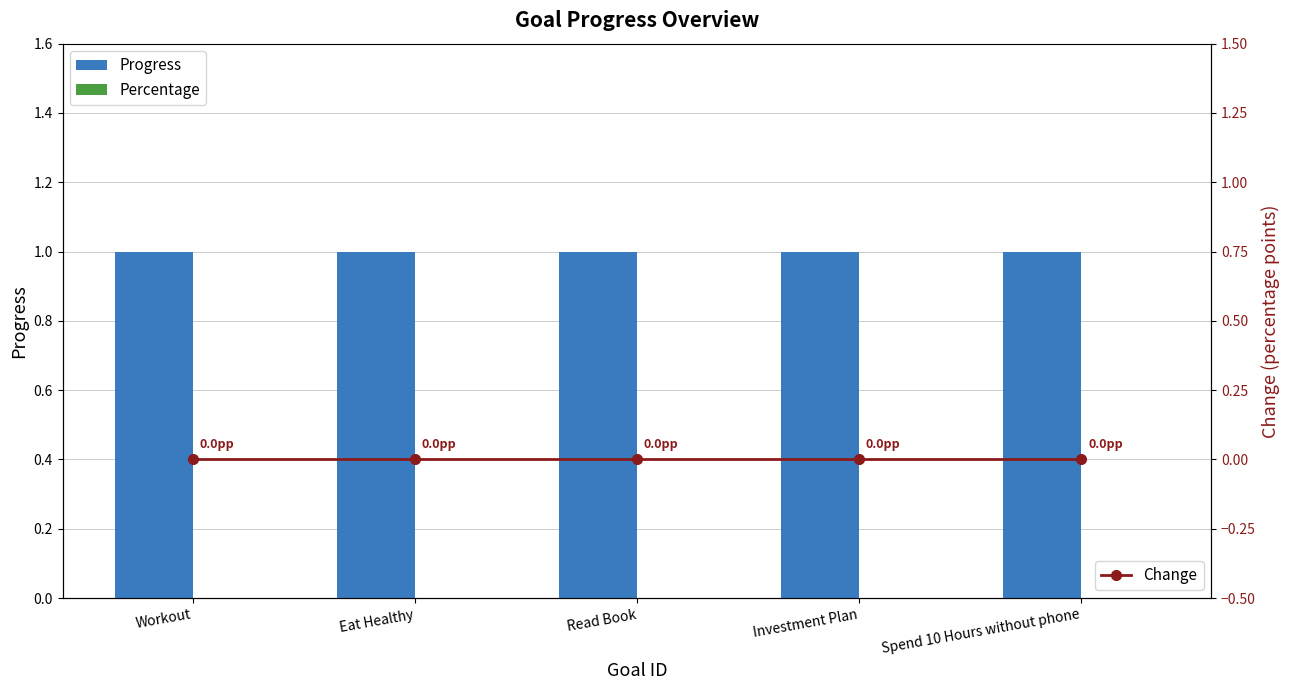

Are the bars horizontal?

No